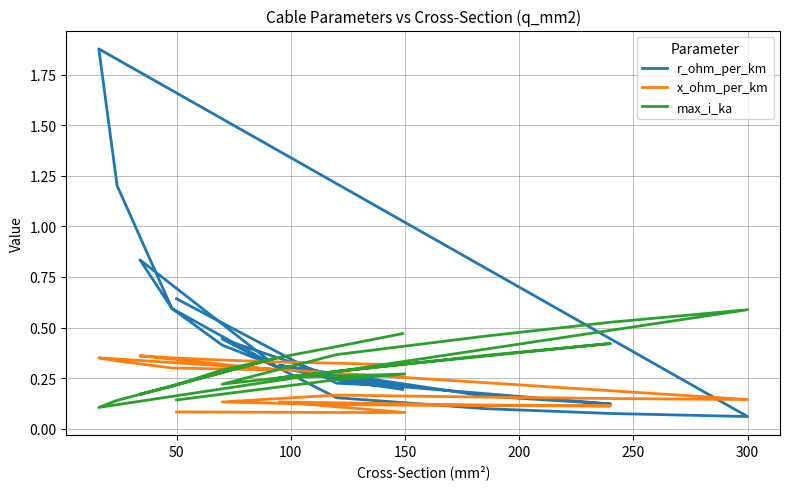

What is the sum of all max_i_ka values?

7.2